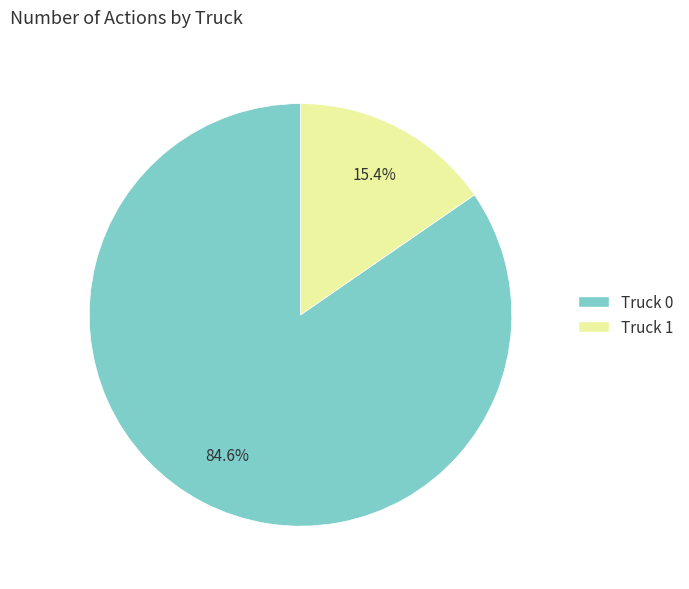

Count the number of slices in the pie.

2